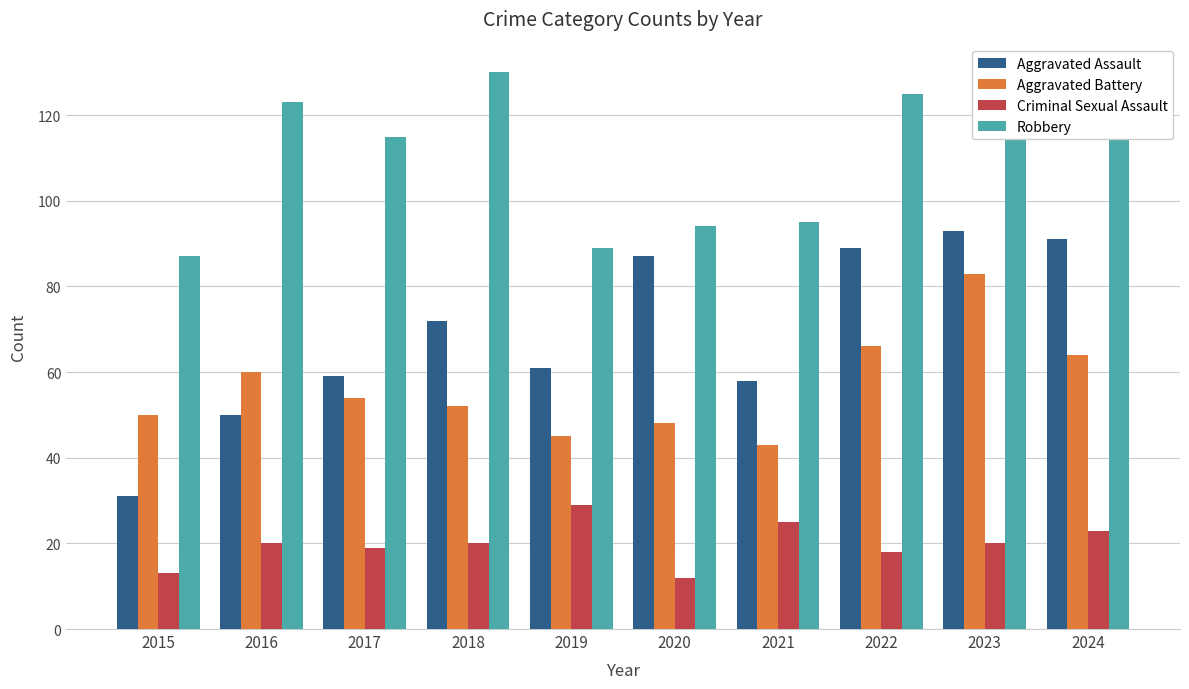

Reading right to left, list all the values displayed in this chart.

Aggravated Assault: 2024=91	2023=93	2022=89	2021=58	2020=87	2019=61	2018=72	2017=59	2016=50	2015=31
Aggravated Battery: 2024=64	2023=83	2022=66	2021=43	2020=48	2019=45	2018=52	2017=54	2016=60	2015=50
Criminal Sexual Assault: 2024=23	2023=20	2022=18	2021=25	2020=12	2019=29	2018=20	2017=19	2016=20	2015=13
Robbery: 2024=119	2023=125	2022=125	2021=95	2020=94	2019=89	2018=130	2017=115	2016=123	2015=87